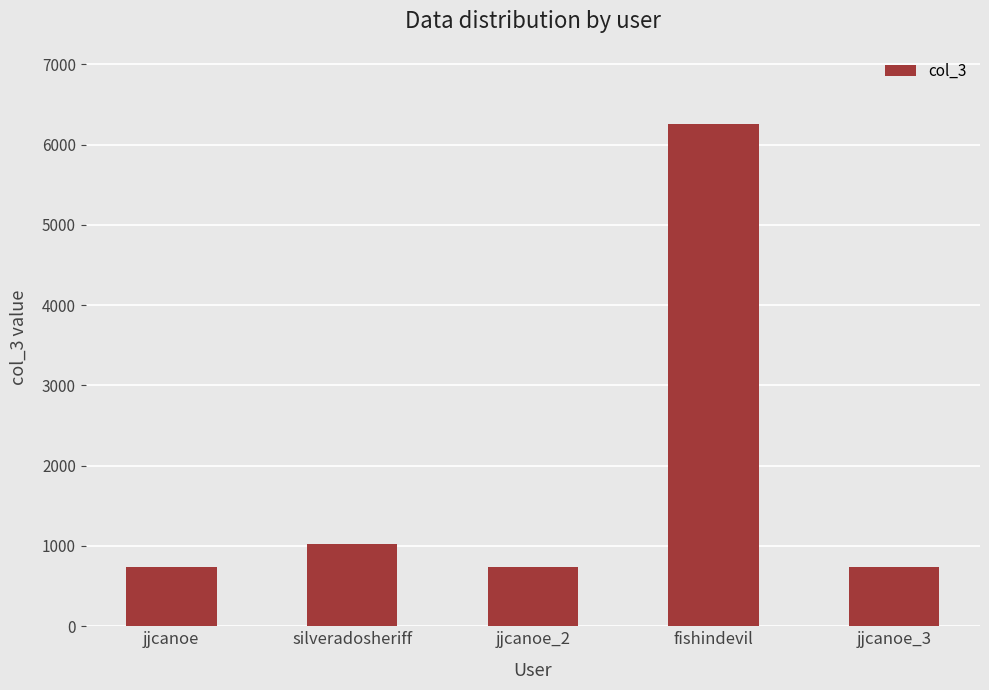

What is the difference between the maximum and minimum values?

5510